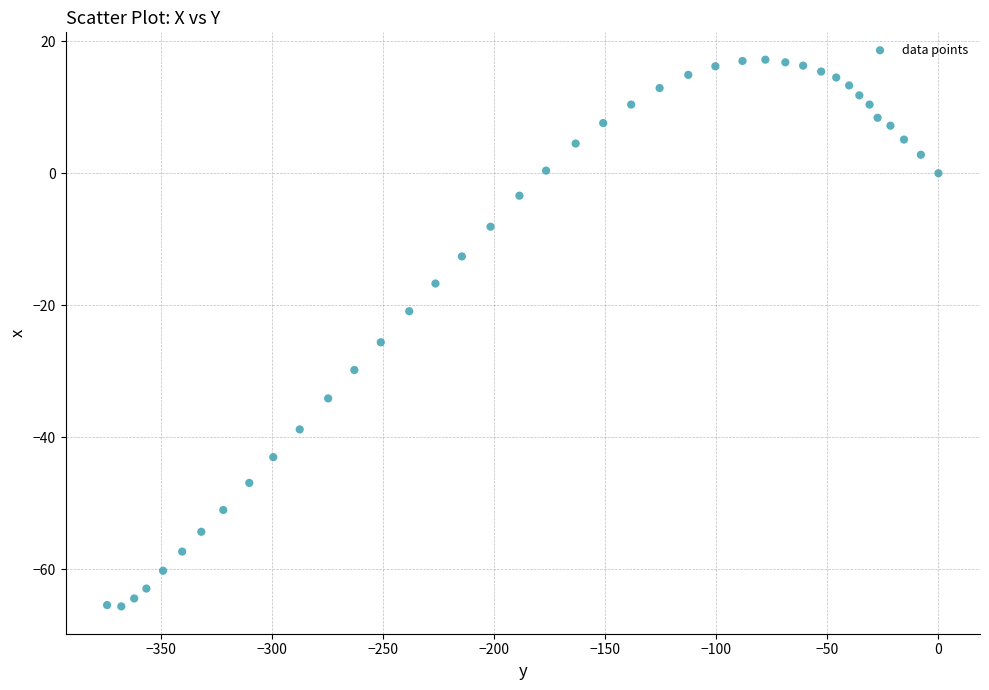

What Y value in the scatter plot is closest to -24?

-25.6